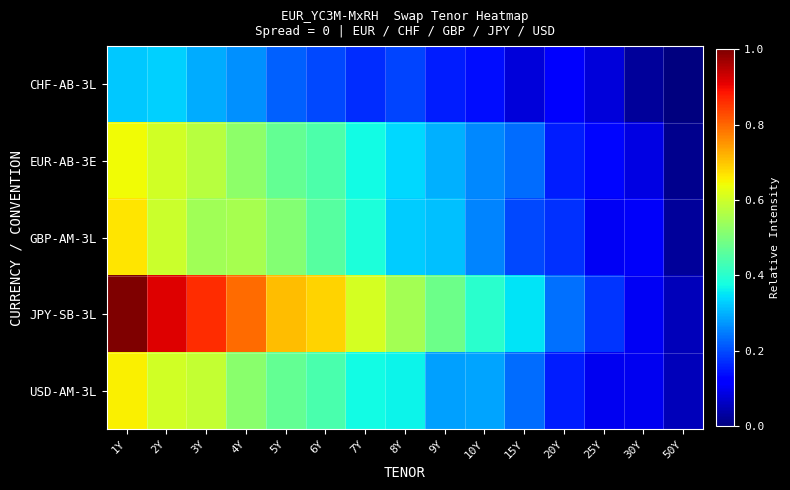

Which has a higher value, 9Y or 10Y?

9Y